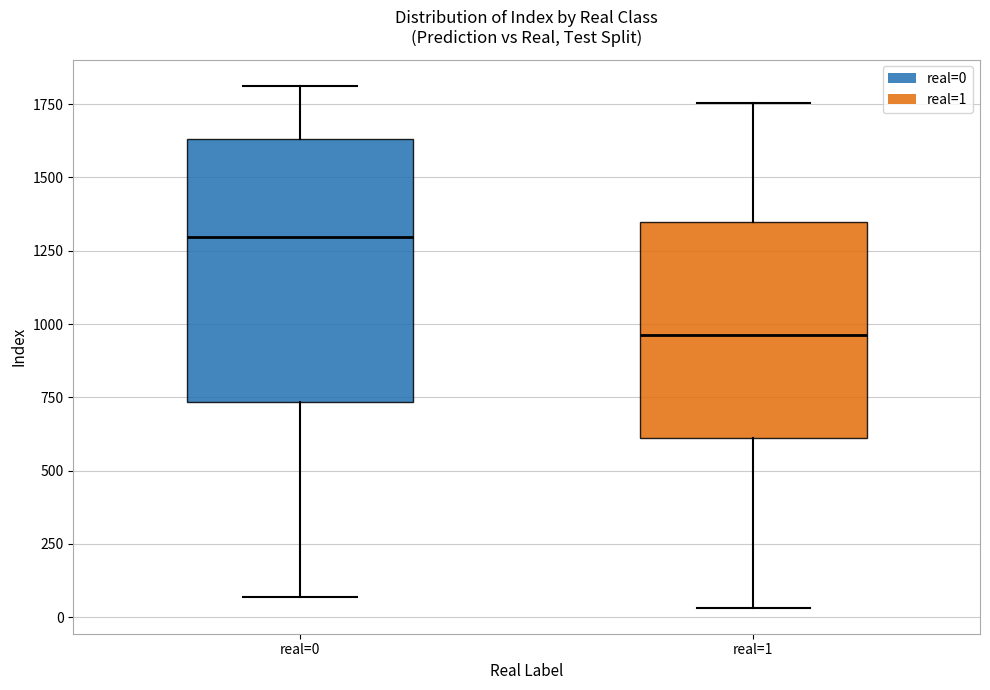

Where does the median line of the box for real=0 sit on the y-axis? The values are not printed on the chart, so give them approximately, as read against the axis.

1300